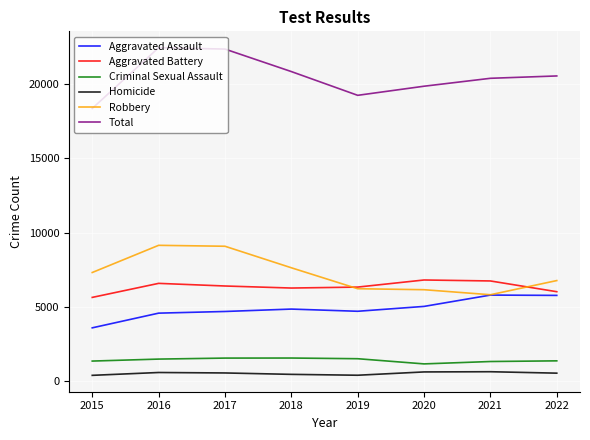

What is the minimum value for Robbery?

5825